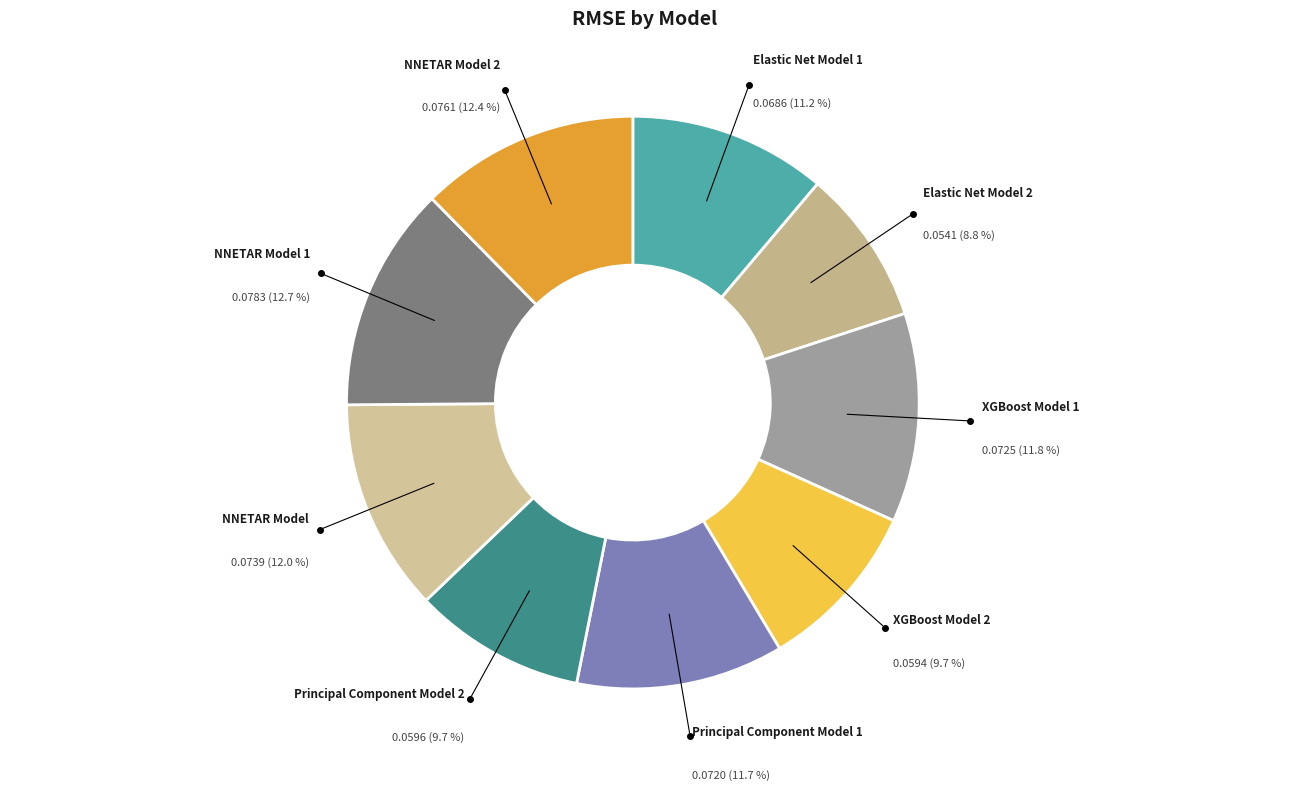

Count the number of slices in the pie.

9